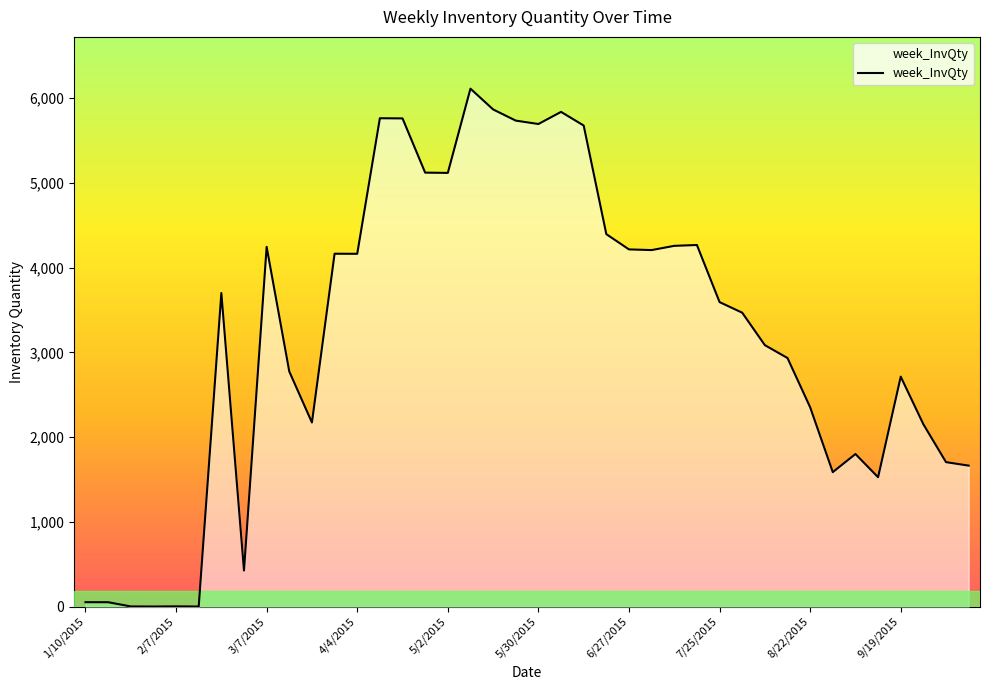

The value at 34 is 2356. True or false?

False